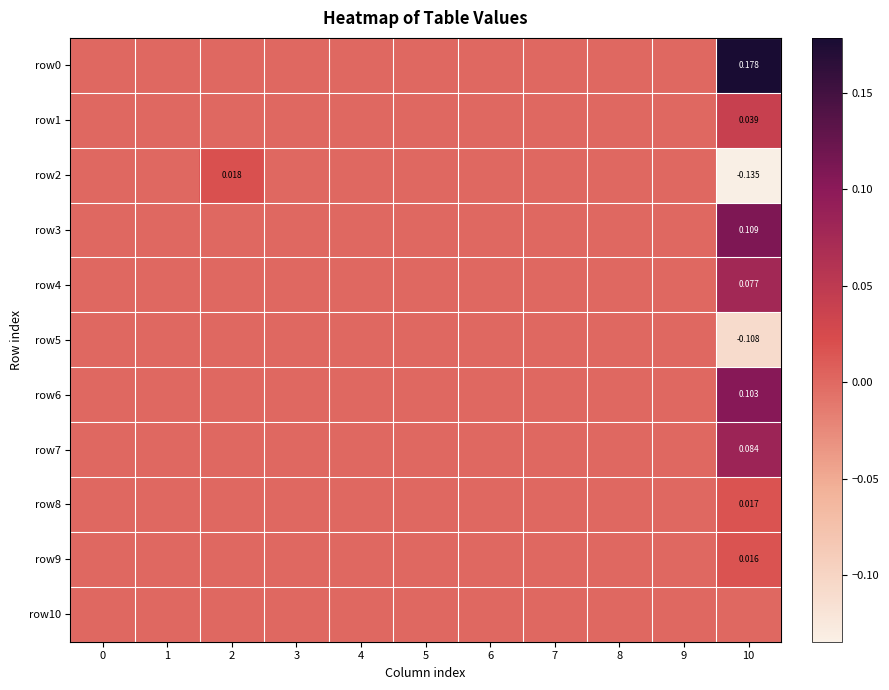

Is it true that row6 equals 0.0 at 6?

True